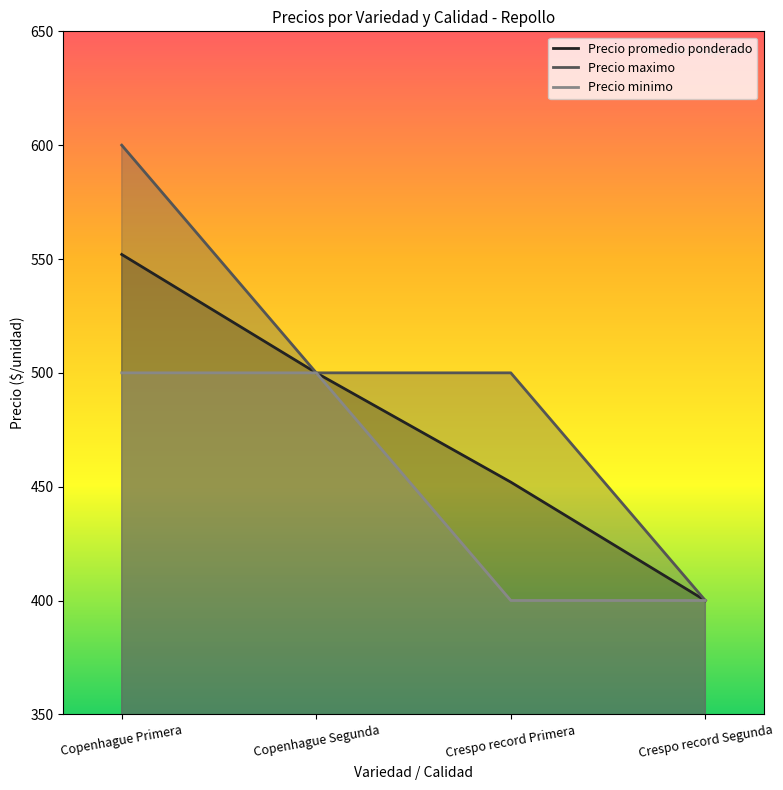

The value of Precio promedio ponderado at Copenhague Primera is 980. True or false?

False